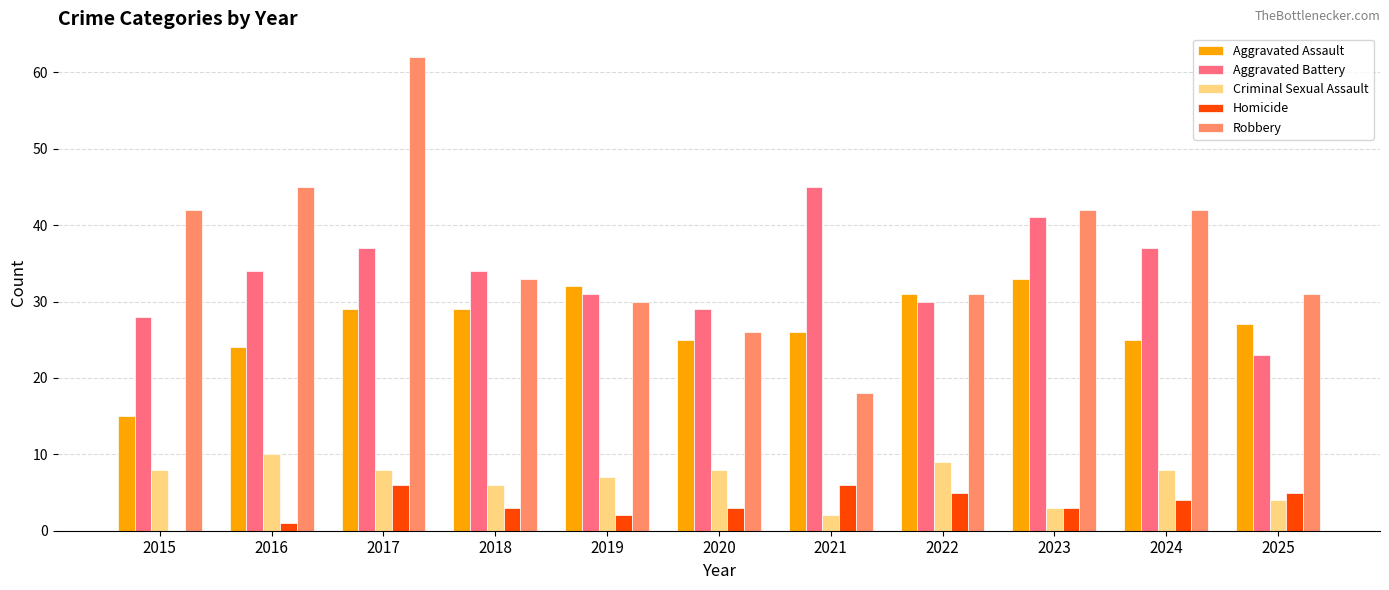

Between 2017 and 2022, which series saw the biggest shift?

Robbery